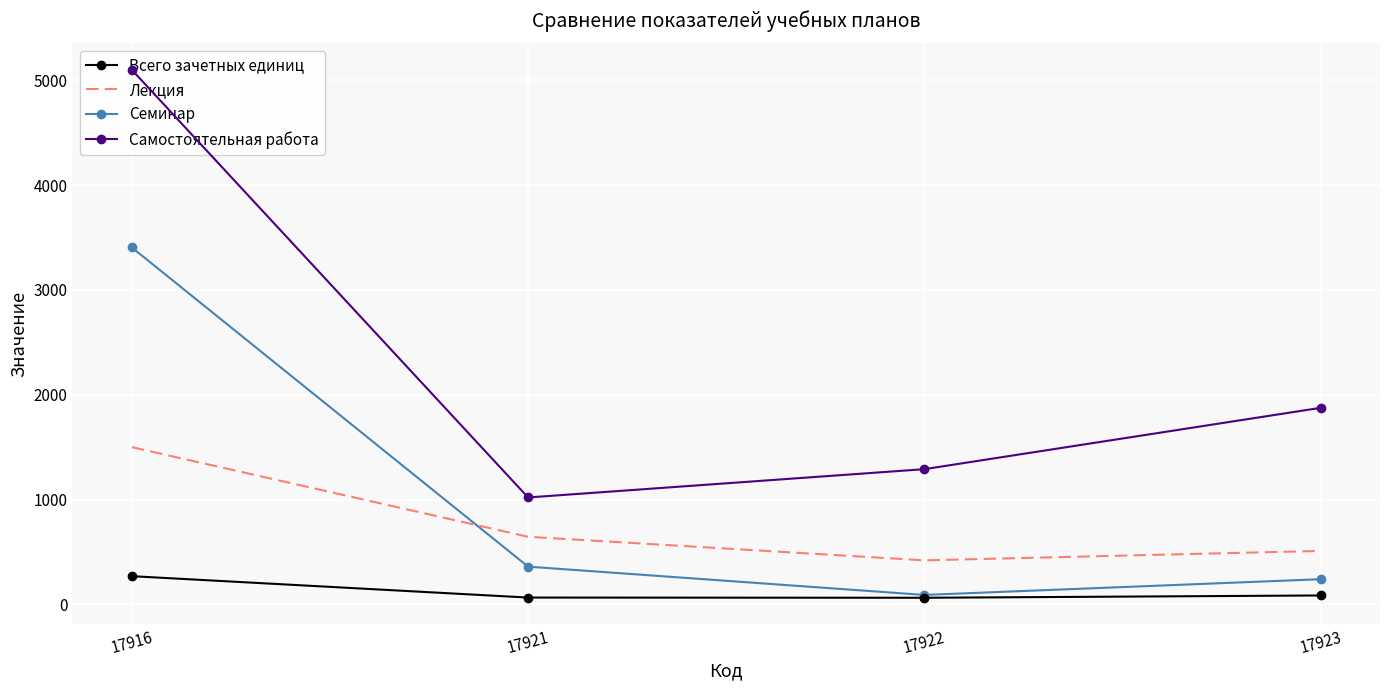

True or false: Самостоятельная работа has more than 2 interior local peaks.

False